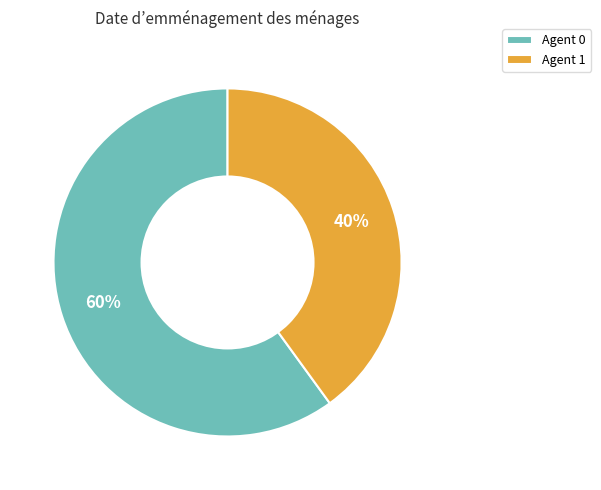

The Agent 1 slice represents 40% of the pie. True or false?

True